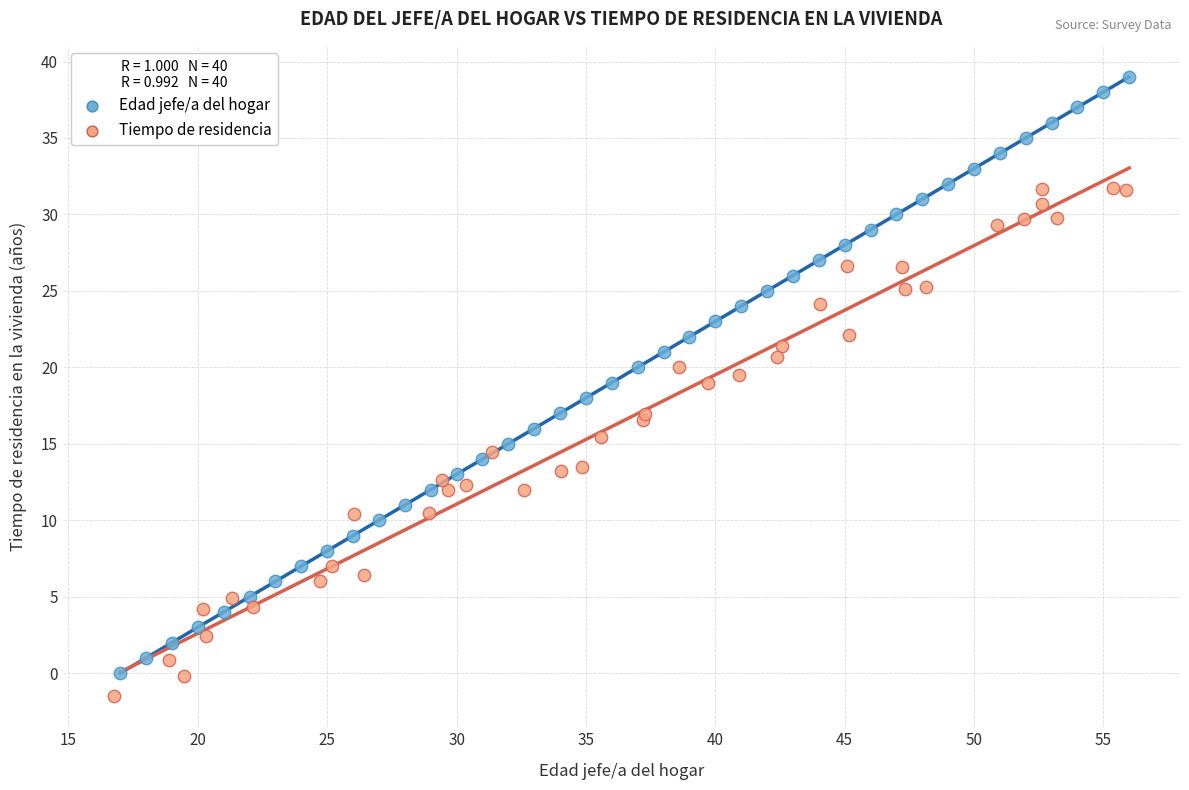

Which series has the widest spread of Y values?

Edad jefe/a del hogar